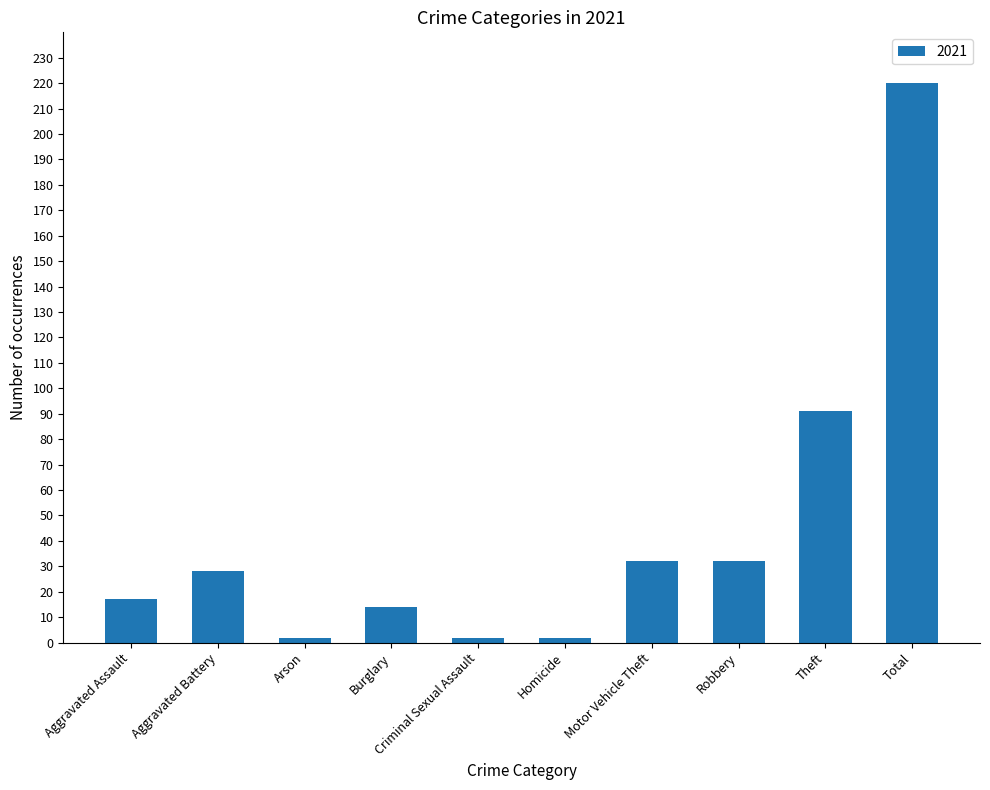

What is the sum of all values?

440